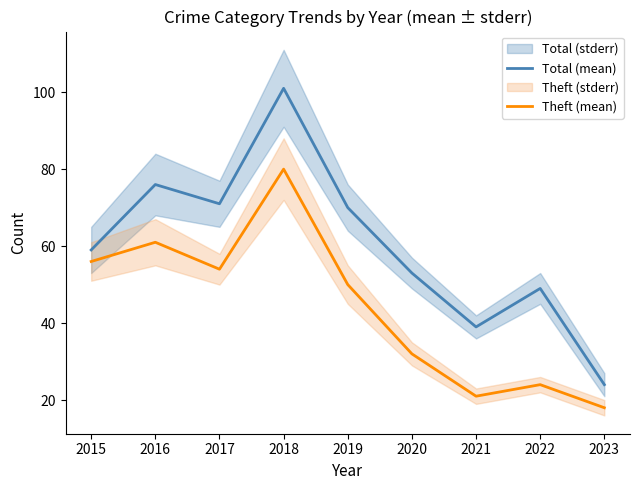

How many data points does each series have?

9